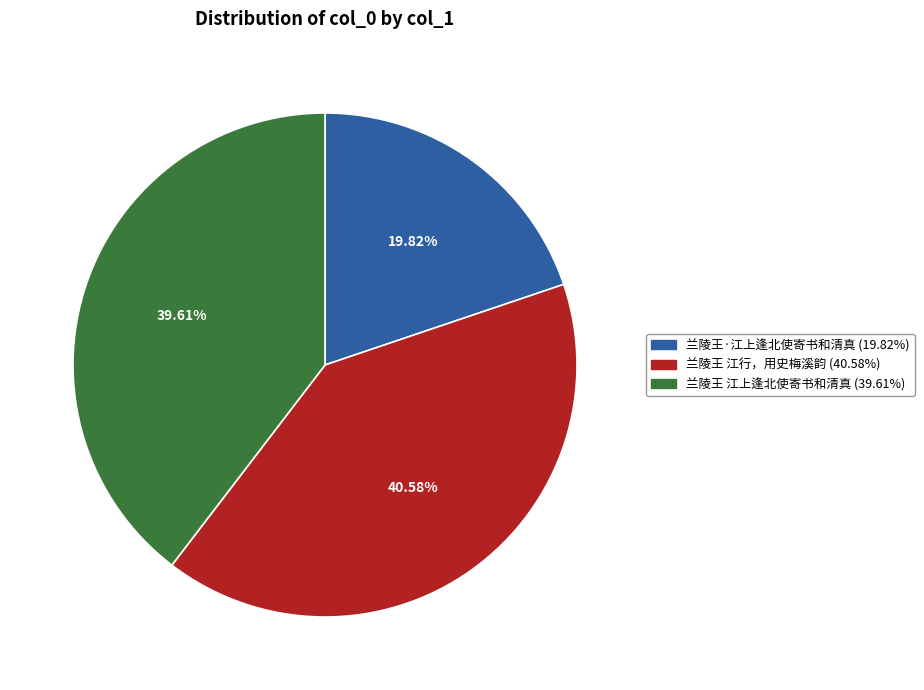

To the nearest percent, what is the difference between the 兰陵王 江上逢北使寄书和清真 and 兰陵王·江上逢北使寄书和清真 slice percentages?

20%